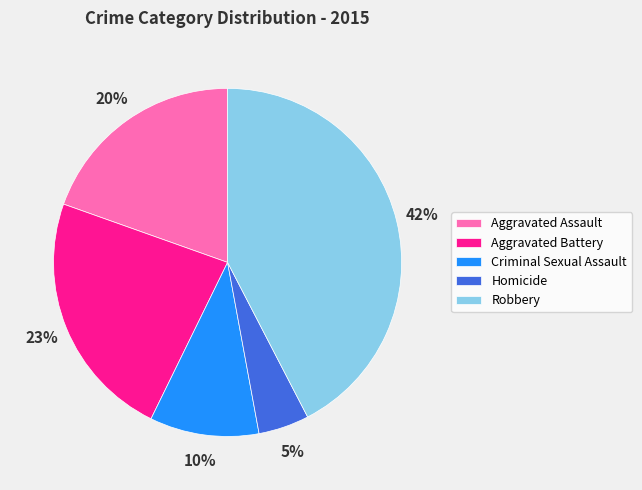

To the nearest percent, what portion does Aggravated Battery represent?

23%